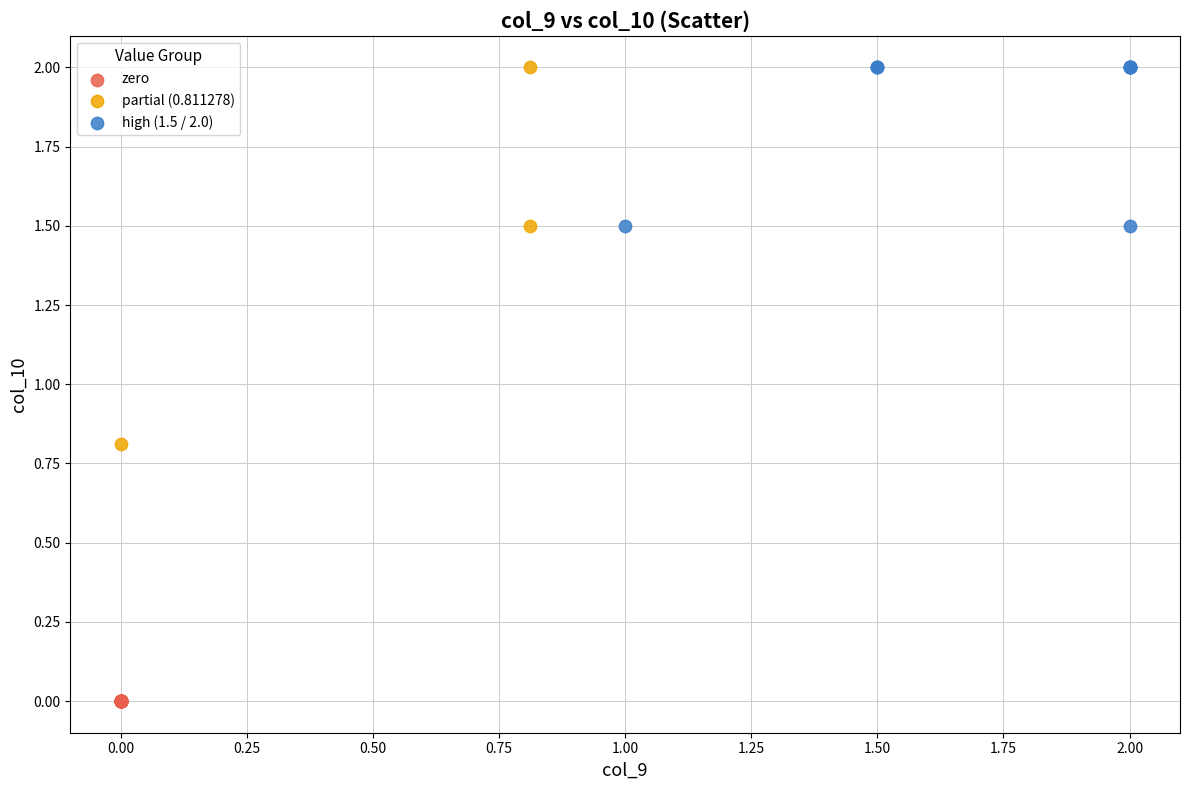

Which series reaches the minimum Y coordinate?

zero